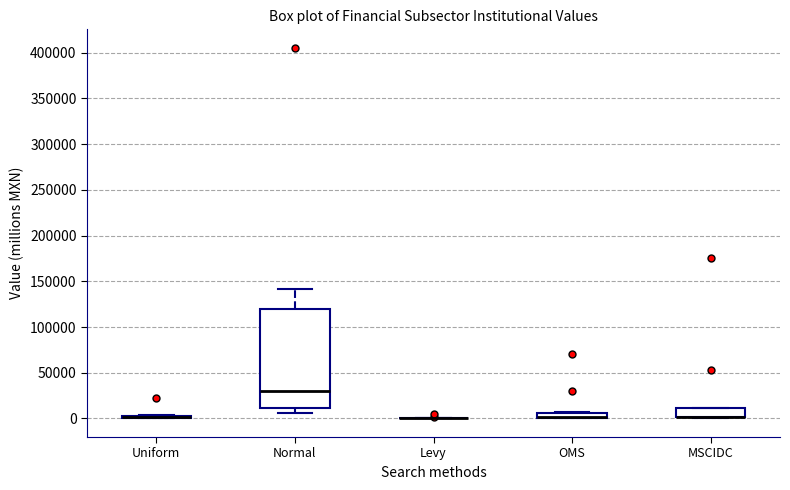

Comparing the boxes themselves (not the whiskers), which one is the tallest?

Normal